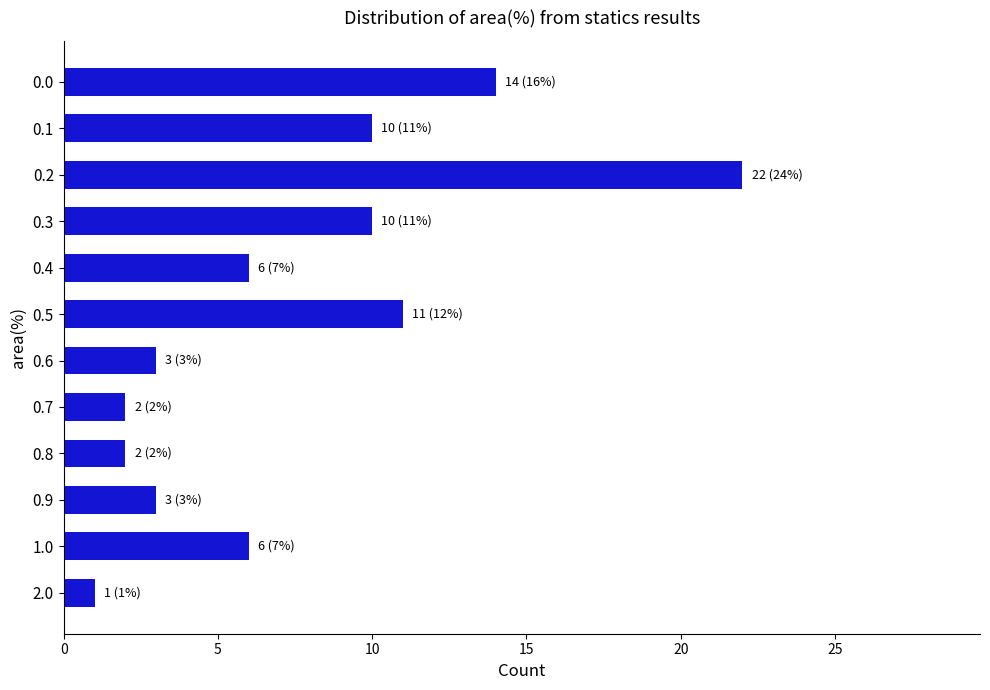

Which label corresponds to the largest value in the chart?

0.2